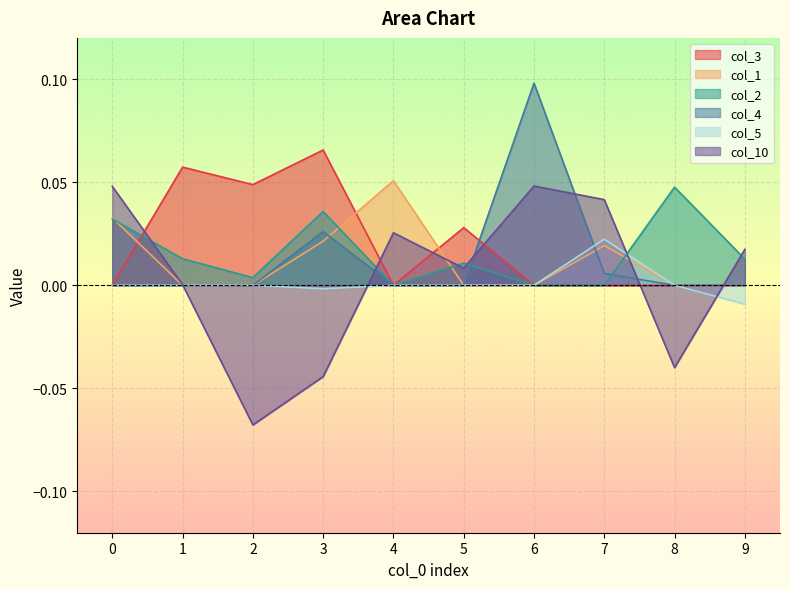

At which category does col_5 reach its first local peak?

7